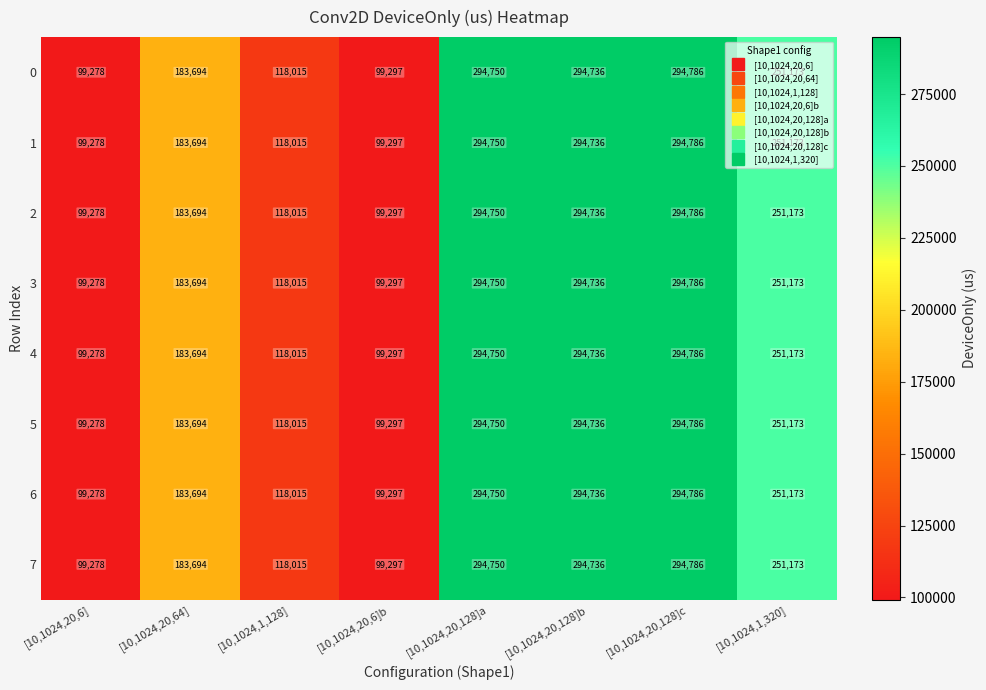

At how many categories does at least one series exceed 230121?

4